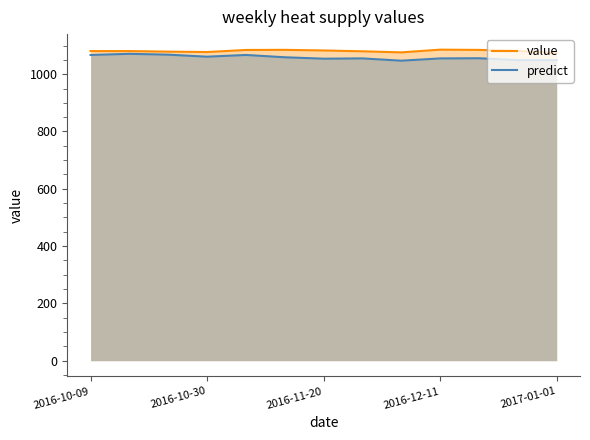

What is the difference between the maximum and minimum values in the predict series?

24.0